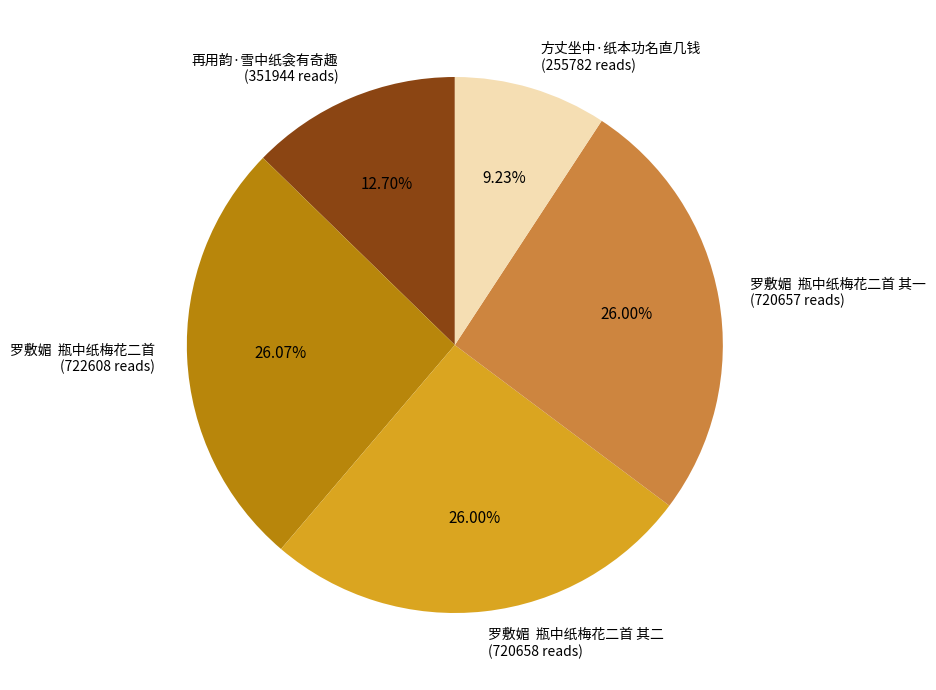

Which has a higher value, 再用韵·雪中纸衾有奇趣 (351944 reads) or 方丈坐中·纸本功名直几钱 (255782 reads)?

再用韵·雪中纸衾有奇趣 (351944 reads)